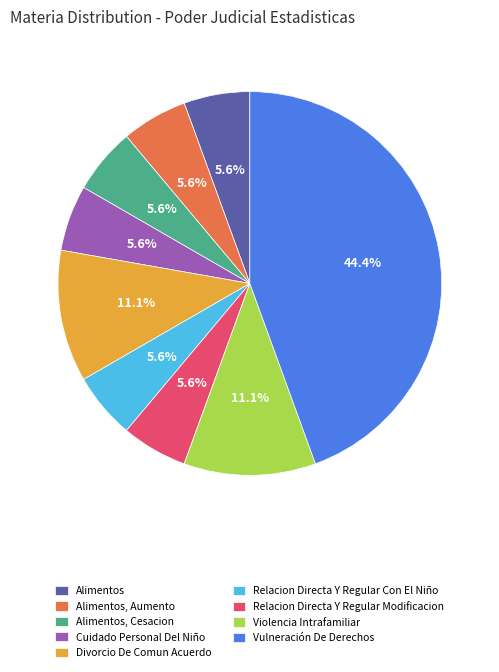

How many slices are in this pie chart?

9